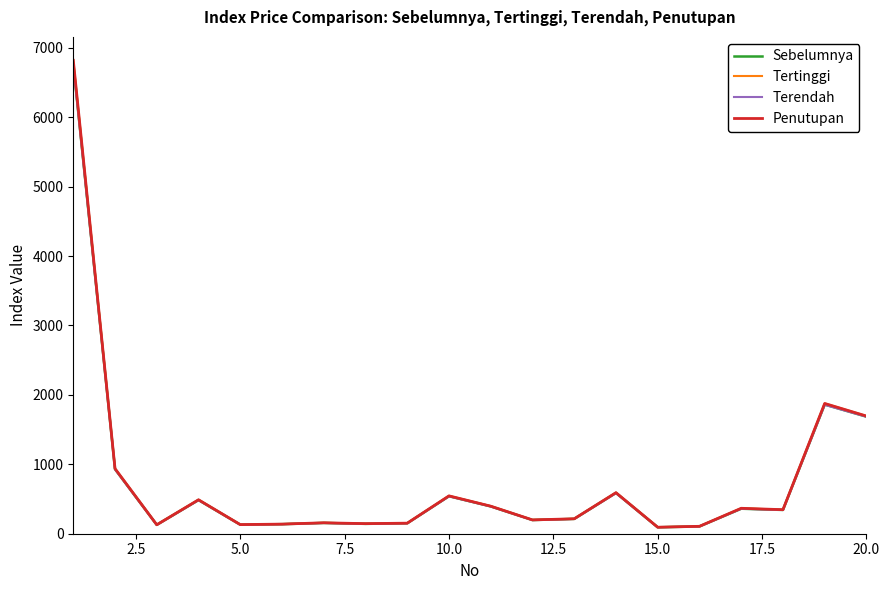

Which series has the largest range (max minus min)?

Tertinggi